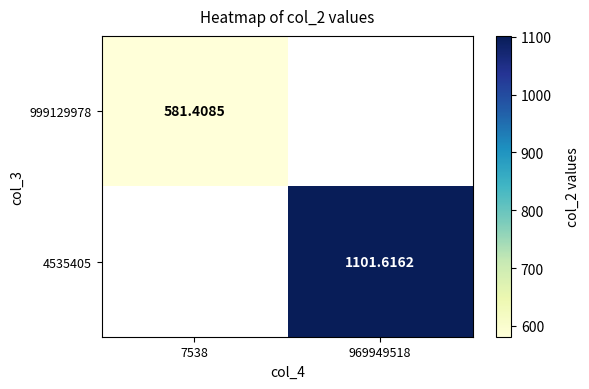

What is the maximum value for 999129978?

581.4